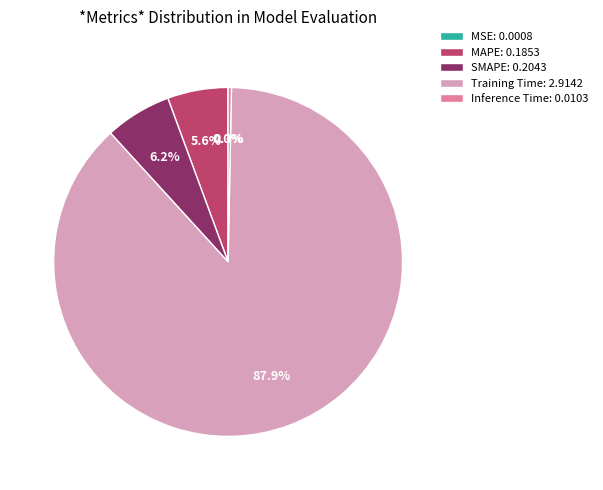

True or false: Inference Time accounts for 8% of the total.

False